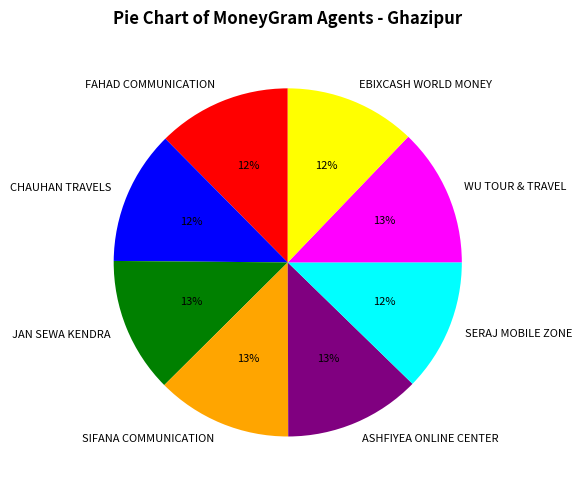

How many slices are in this pie chart?

8